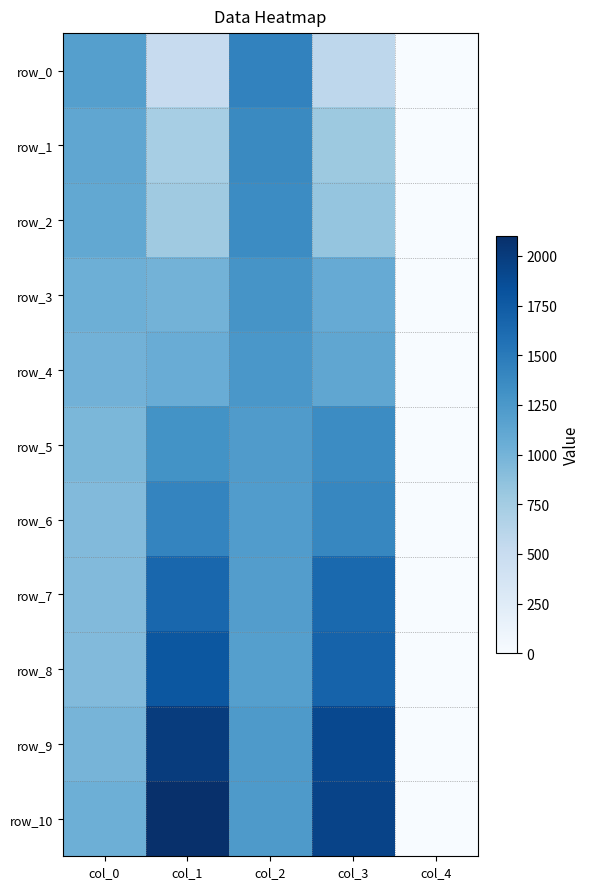

Between col_1 and col_4, which is larger?

col_1